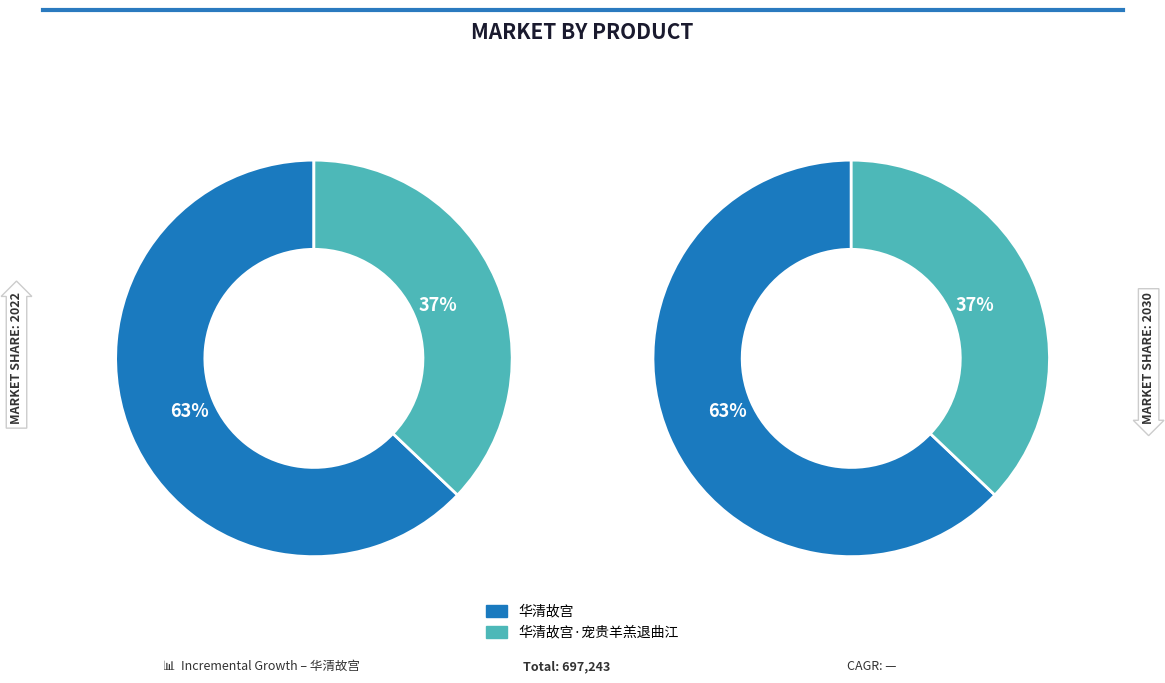

How many slices are in this pie chart?

2